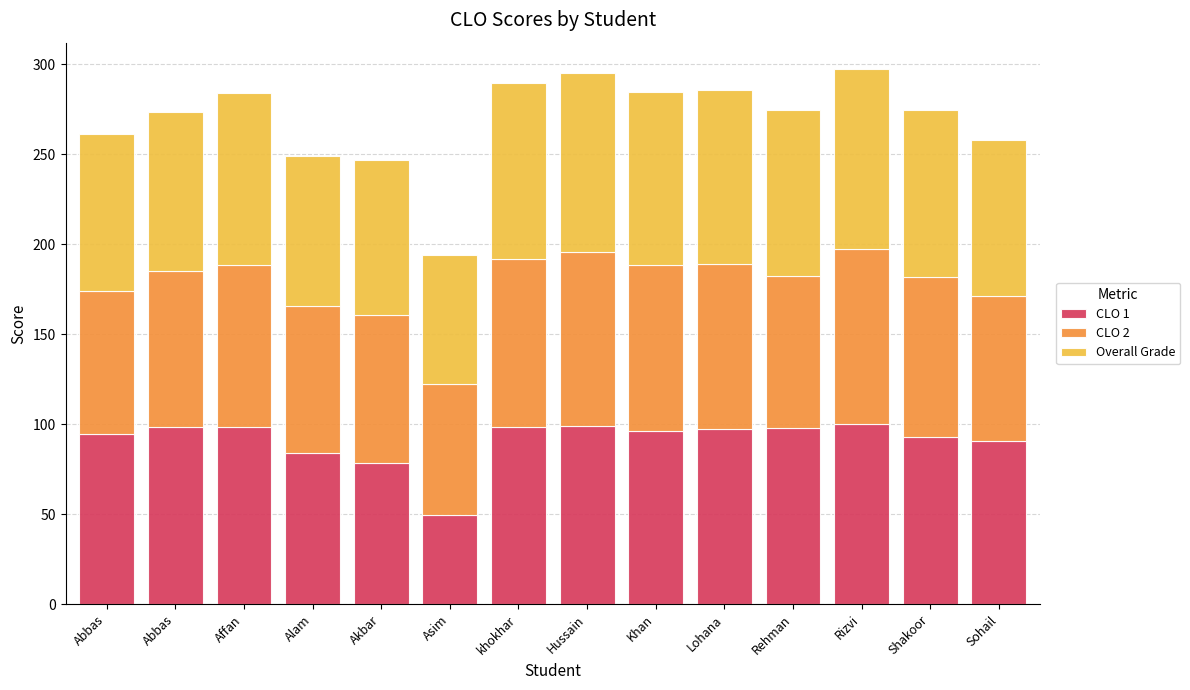

How many values in the CLO 1 series are below 97?

7